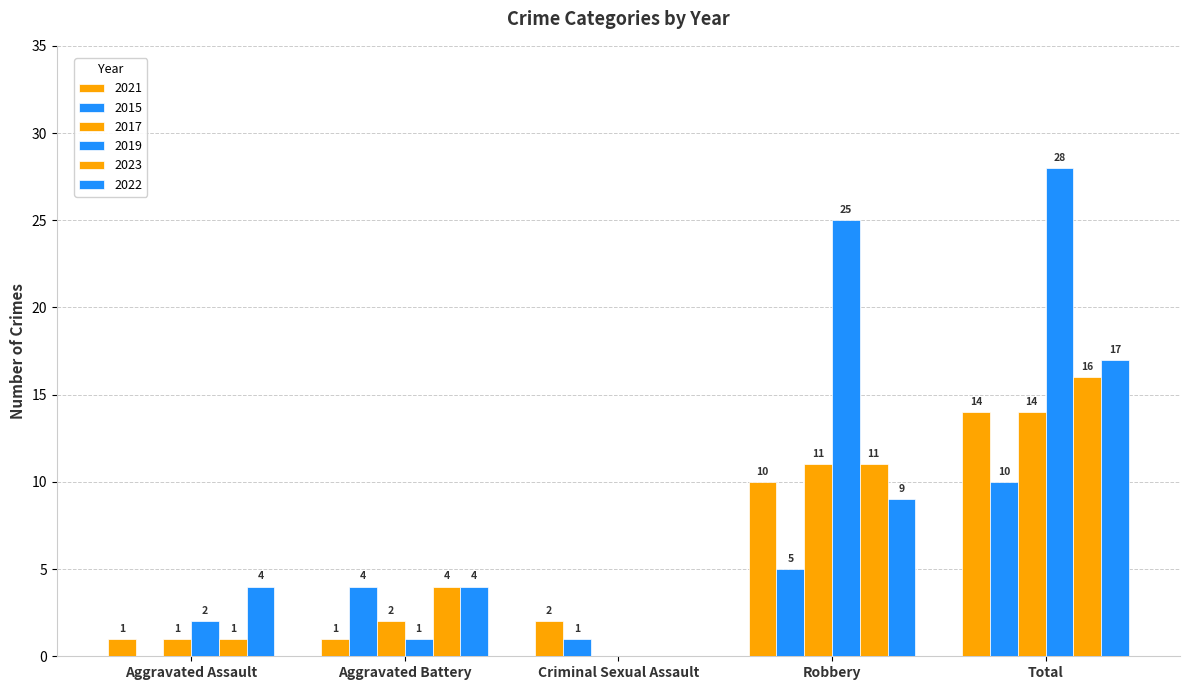

How many series are shown in this chart?

6